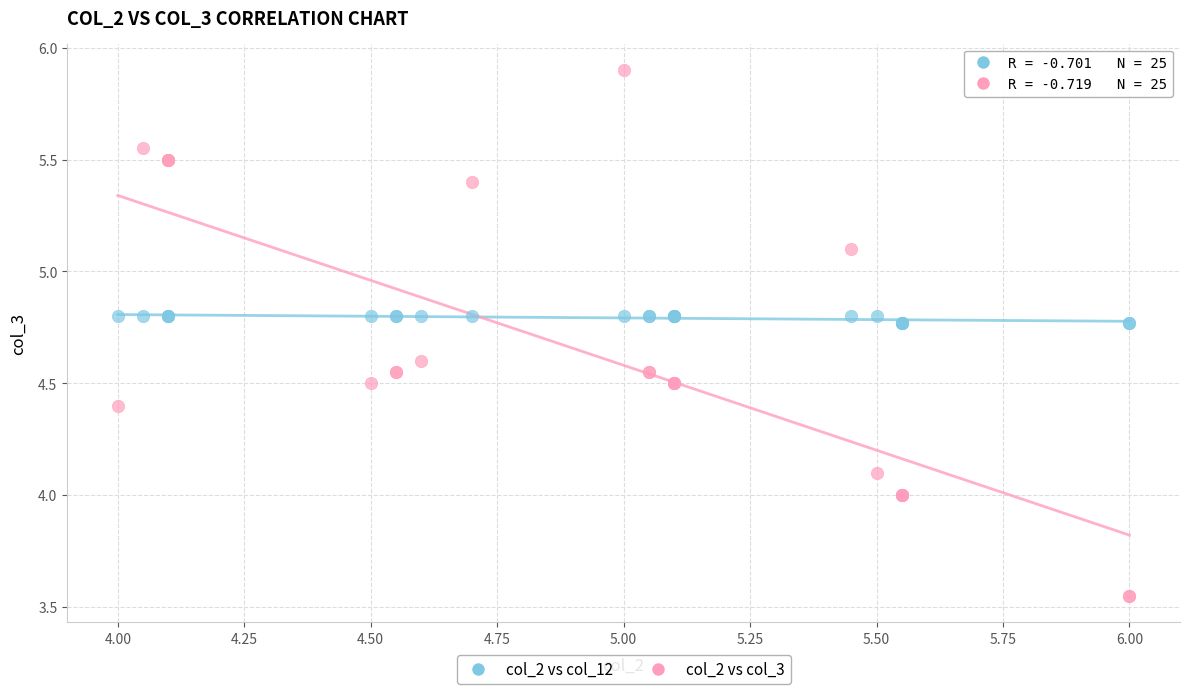

Which series contains the highest Y value?

col_2 vs col_3